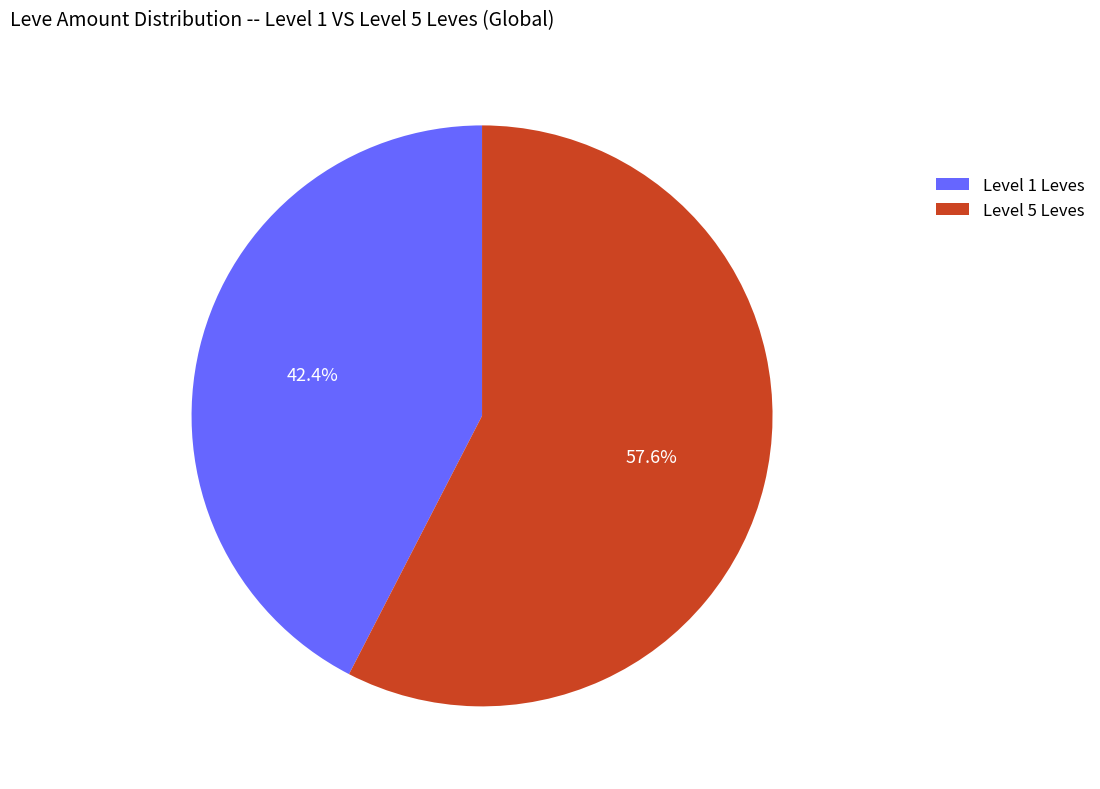

Is the sum of Level 1 Leves and Level 5 Leves greater than half?

Yes